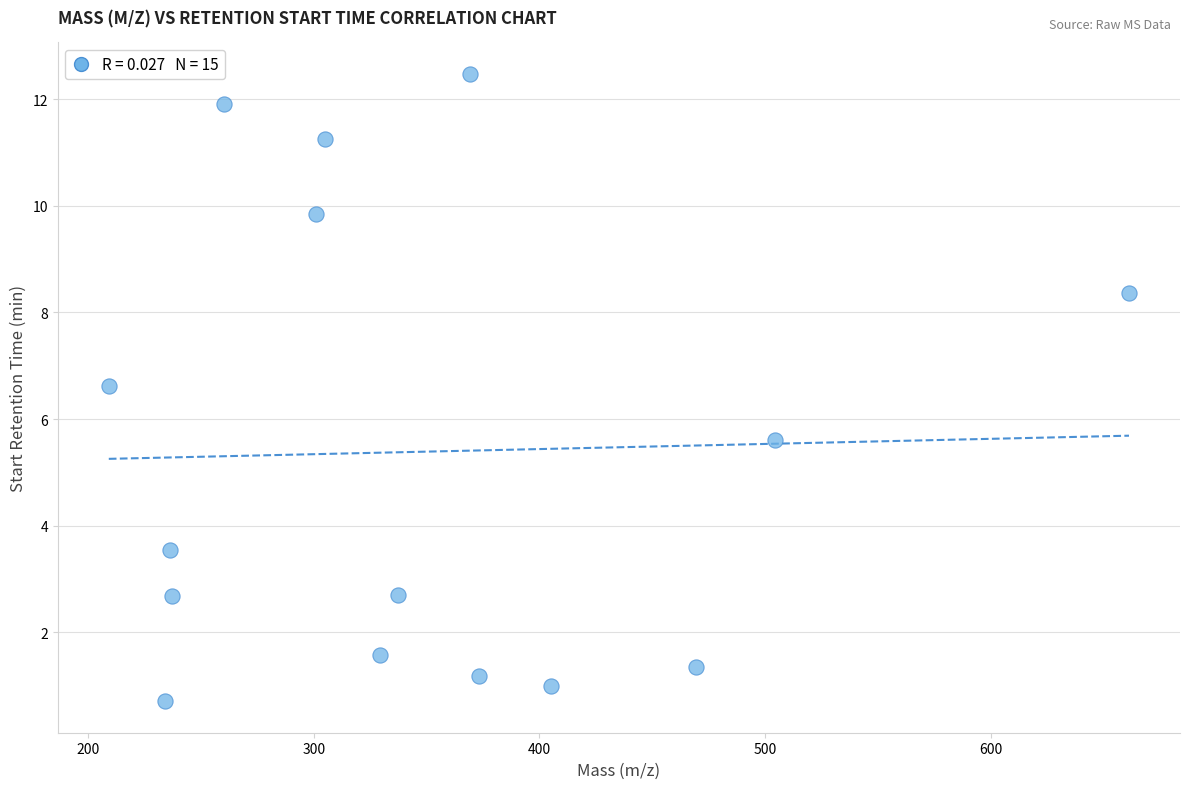

What Y value in the scatter plot is closest to 6?

5.6